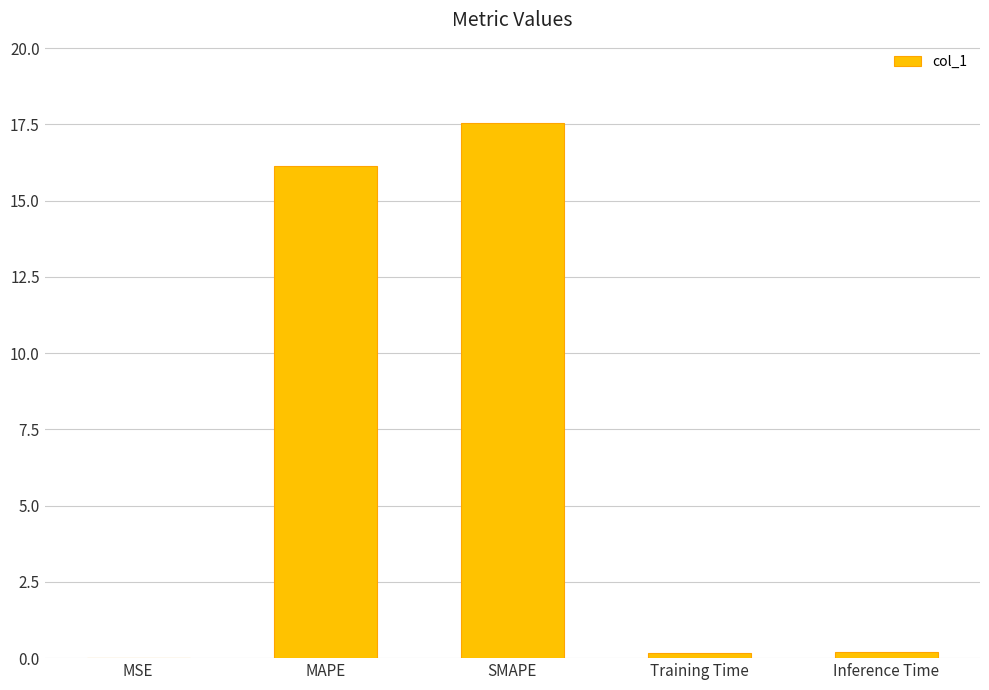

Are the bars horizontal?

No